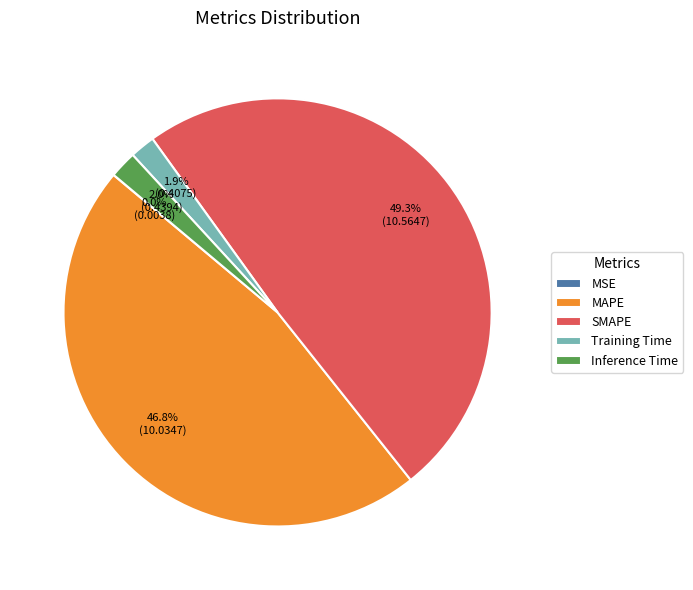

Is there a majority slice in this chart?

No